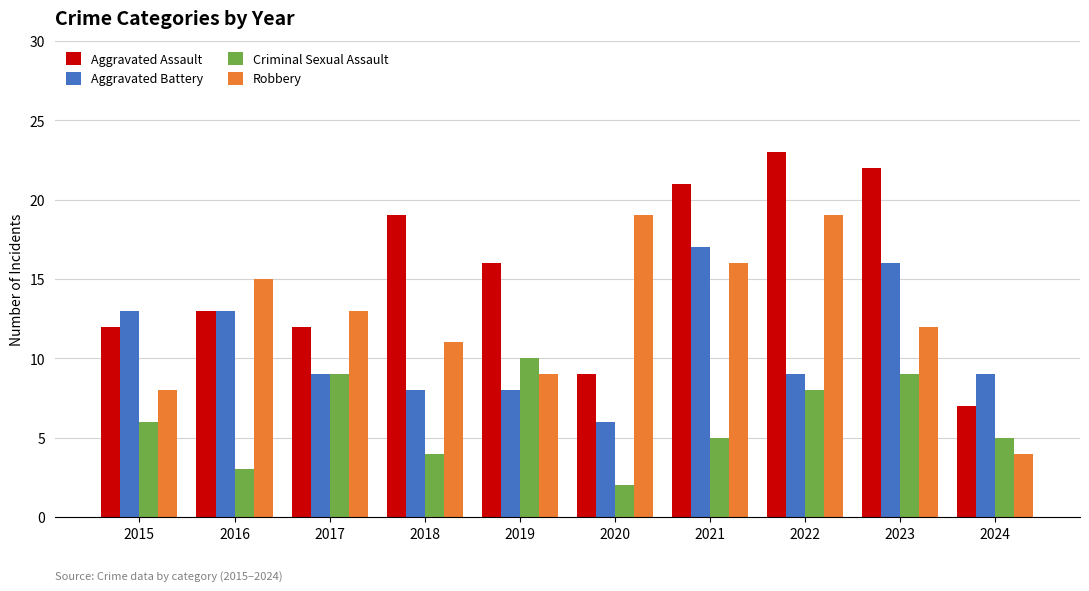

Reading left to right, what are all the values shown in this chart?

Aggravated Assault: 12	13	12	19	16	9	21	23	22	7
Aggravated Battery: 13	13	9	8	8	6	17	9	16	9
Criminal Sexual Assault: 6	3	9	4	10	2	5	8	9	5
Robbery: 8	15	13	11	9	19	16	19	12	4